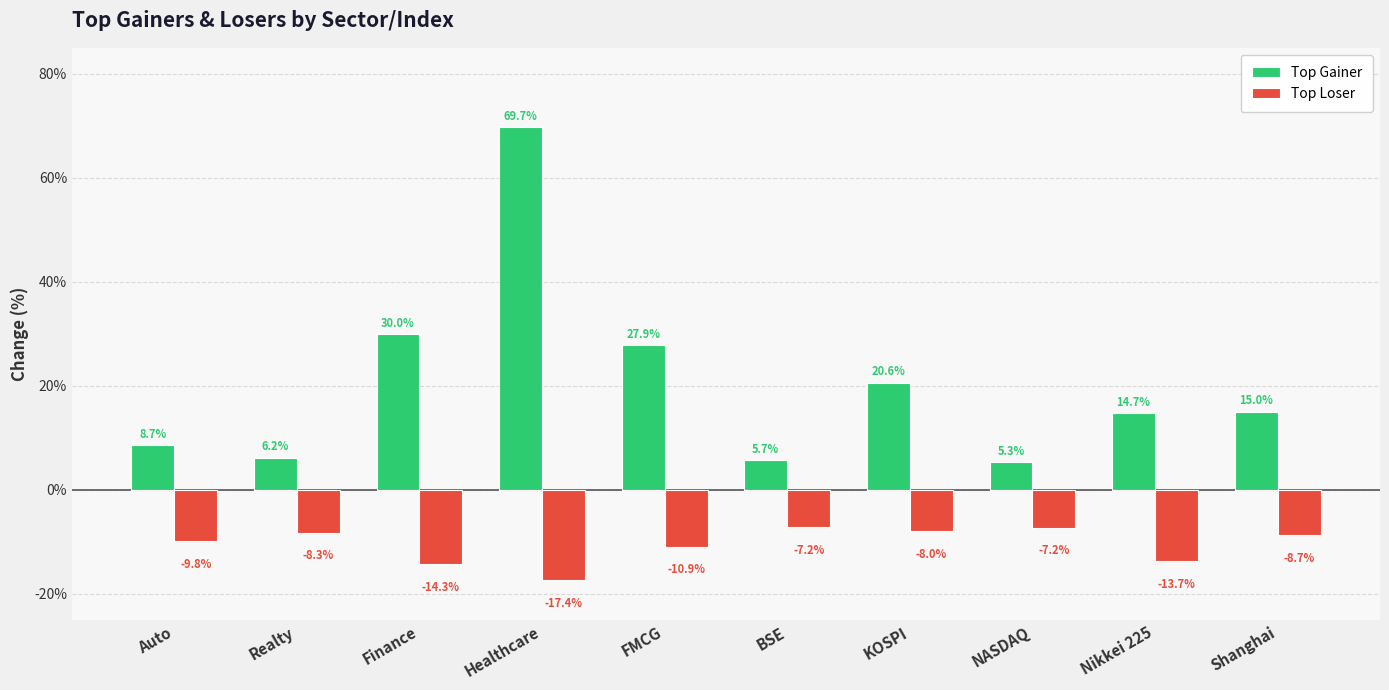

The Top Loser series shows -10.9 at BSE. True or false?

False